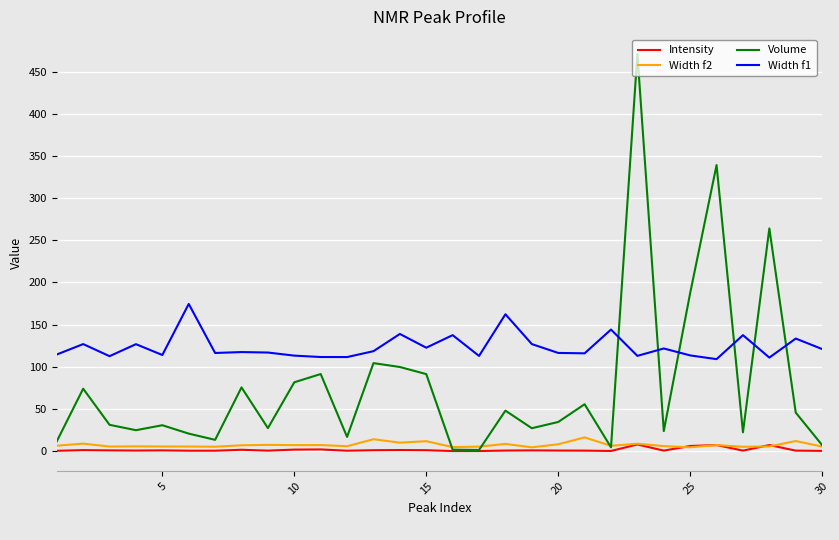

True or false: Width f1 and Width f2 cross at least once.

False